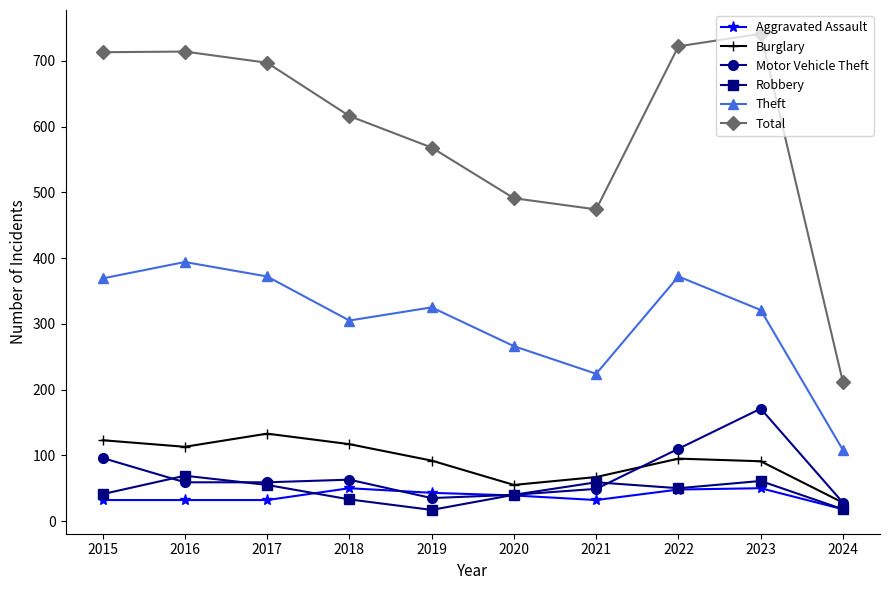

What value does the Aggravated Assault series have at 2021, to the nearest 5?

30